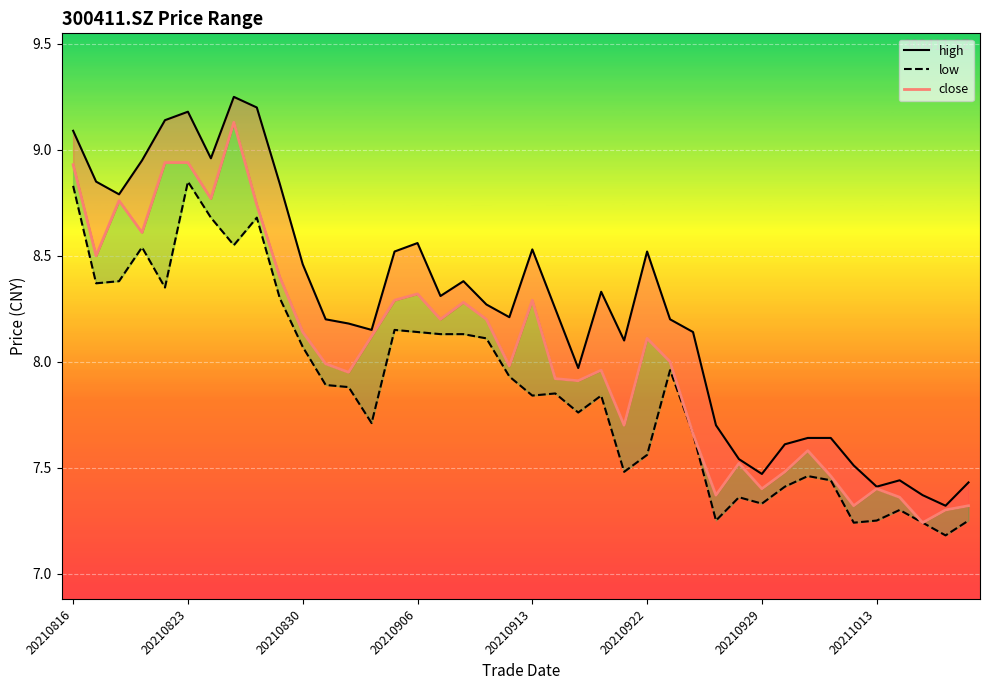

What are all the series names shown in the legend?

high, low, close